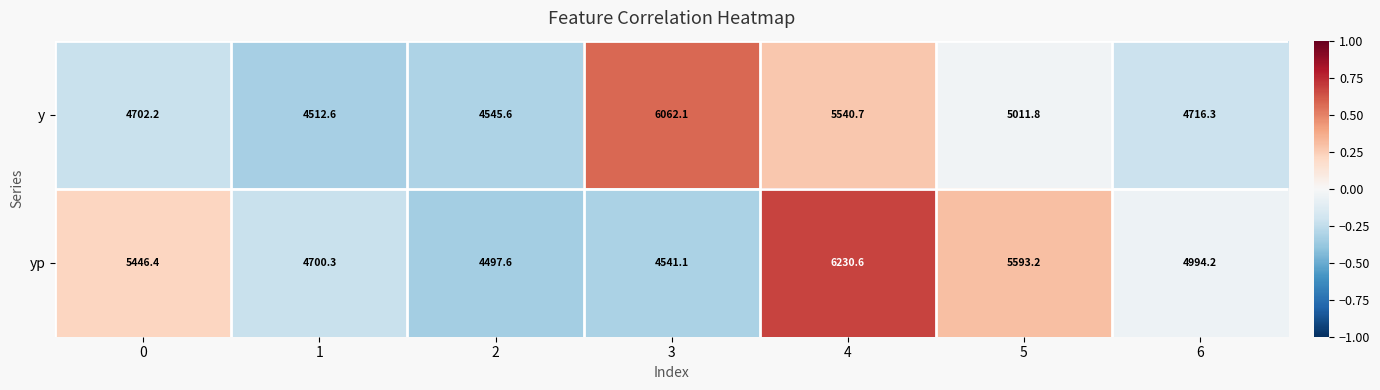

What is the average value of the yp series?

5143.3